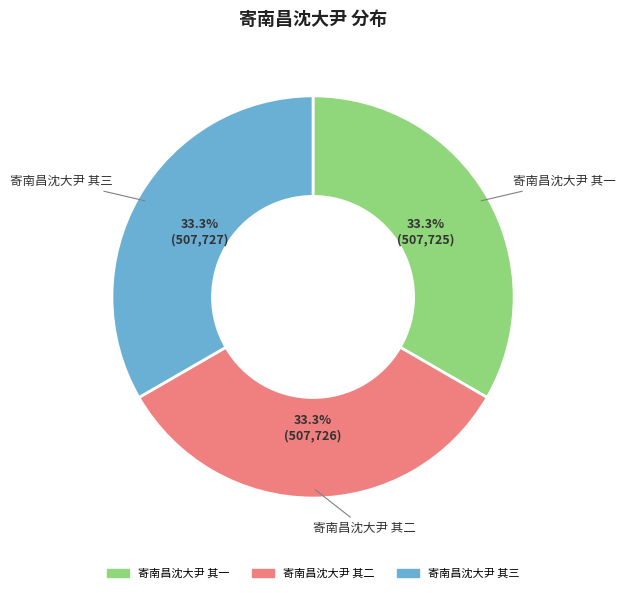

What is the ratio of the value at 寄南昌沈大尹 其三 to the value at 寄南昌沈大尹 其一?

1.0